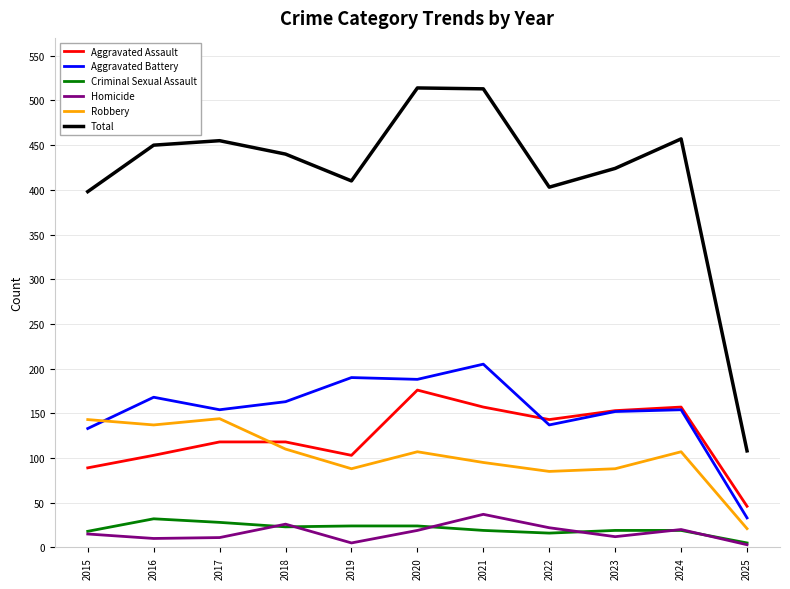

True or false: Aggravated Battery has a value of 163 at 2018.

True